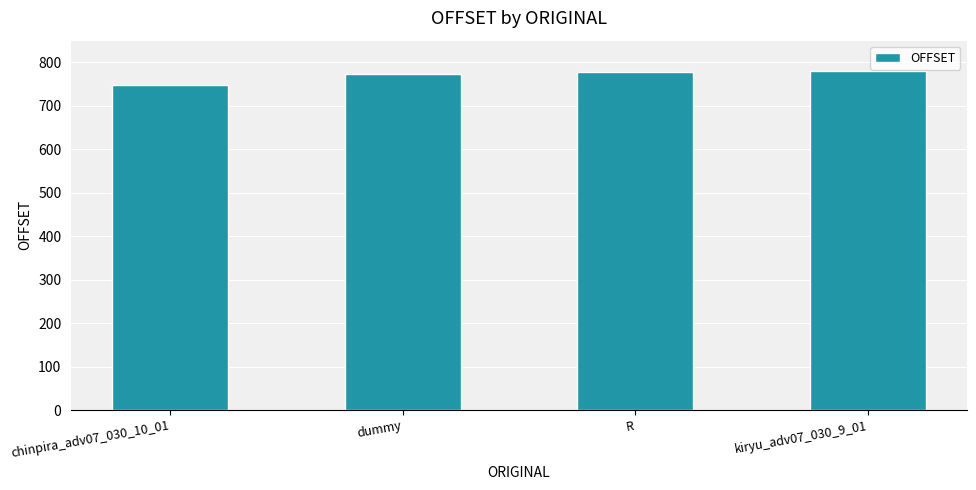

What is the difference between the maximum and minimum values?

33